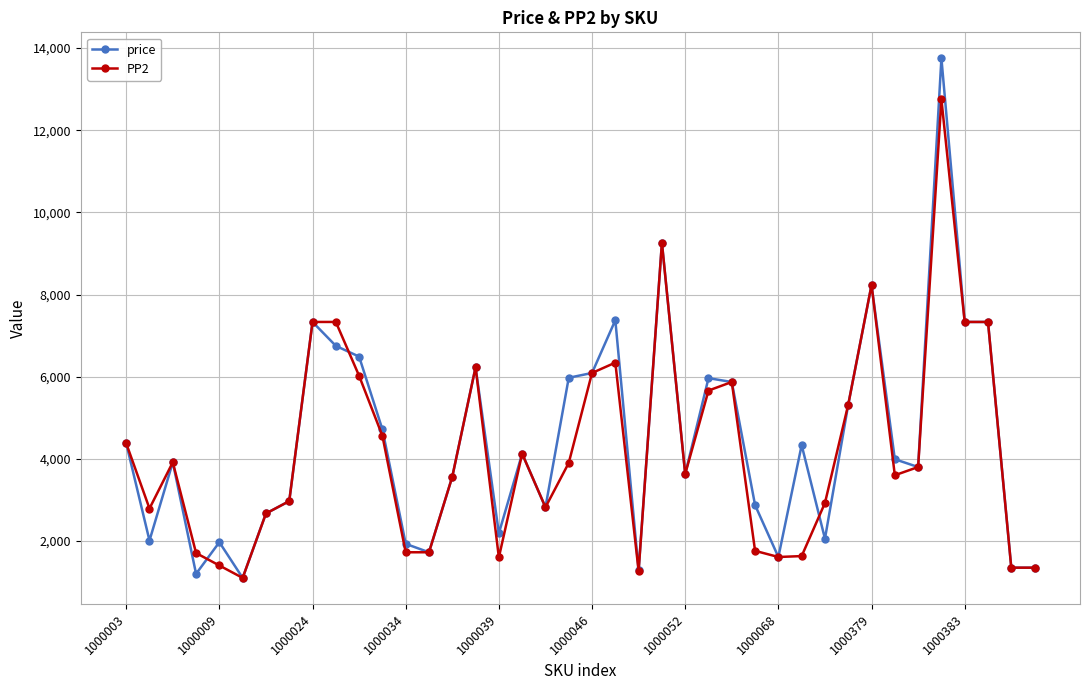

What is the greatest value displayed?

13750